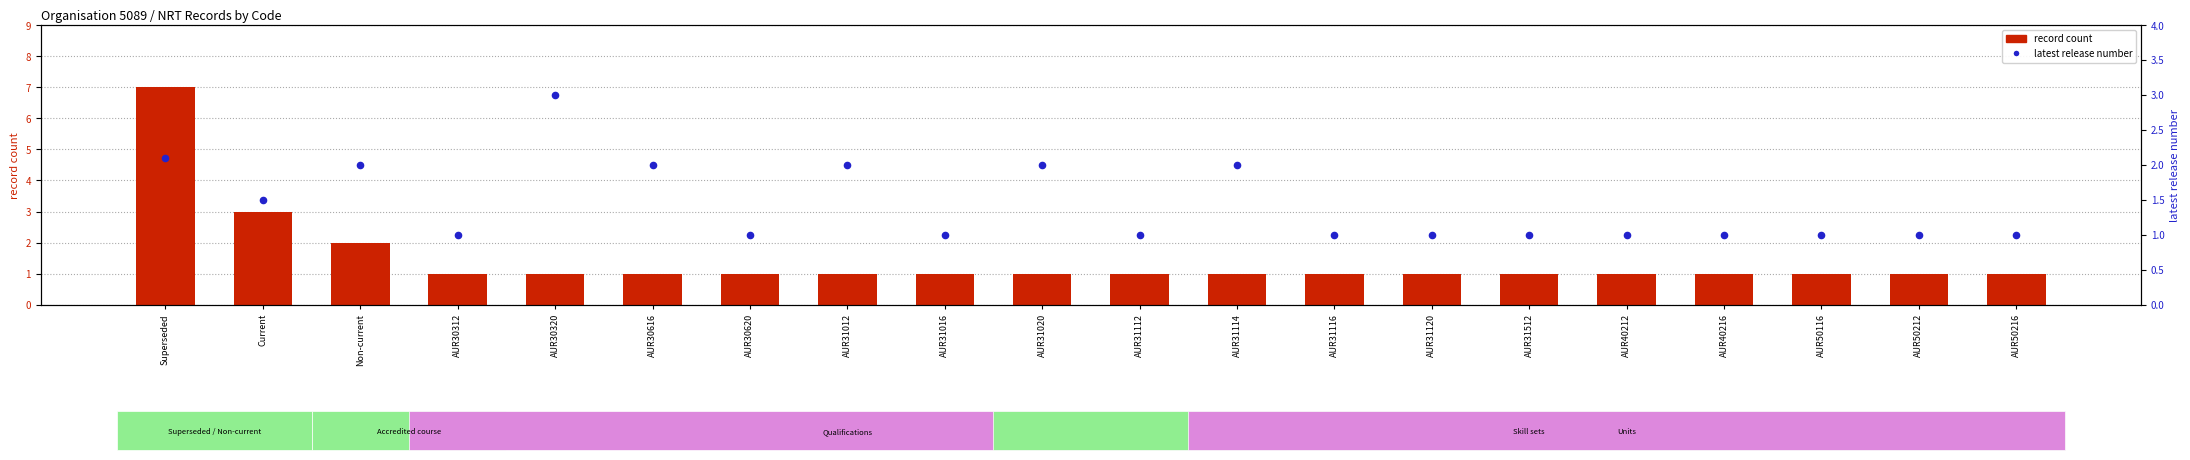

Which series has the largest total across all categories?

record count